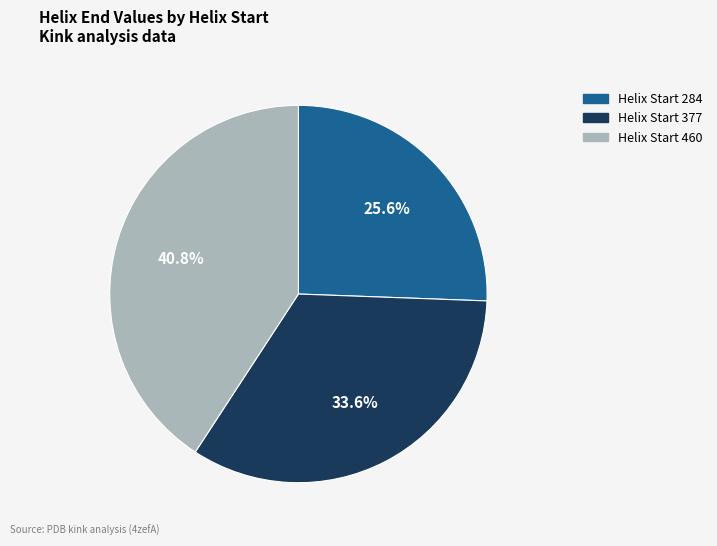

Does any single category account for the majority?

No